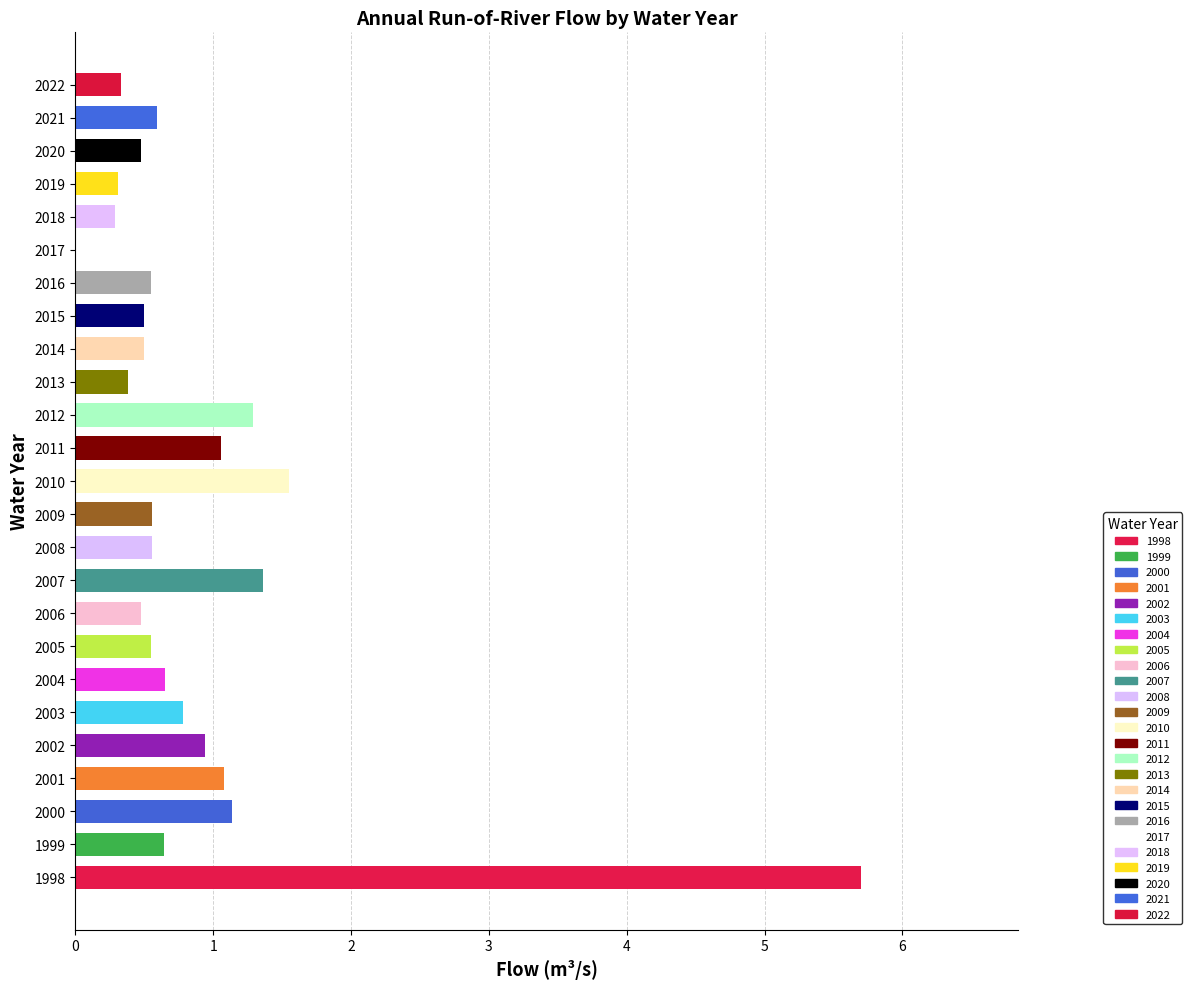

What value does the data have at 2018?

0.3